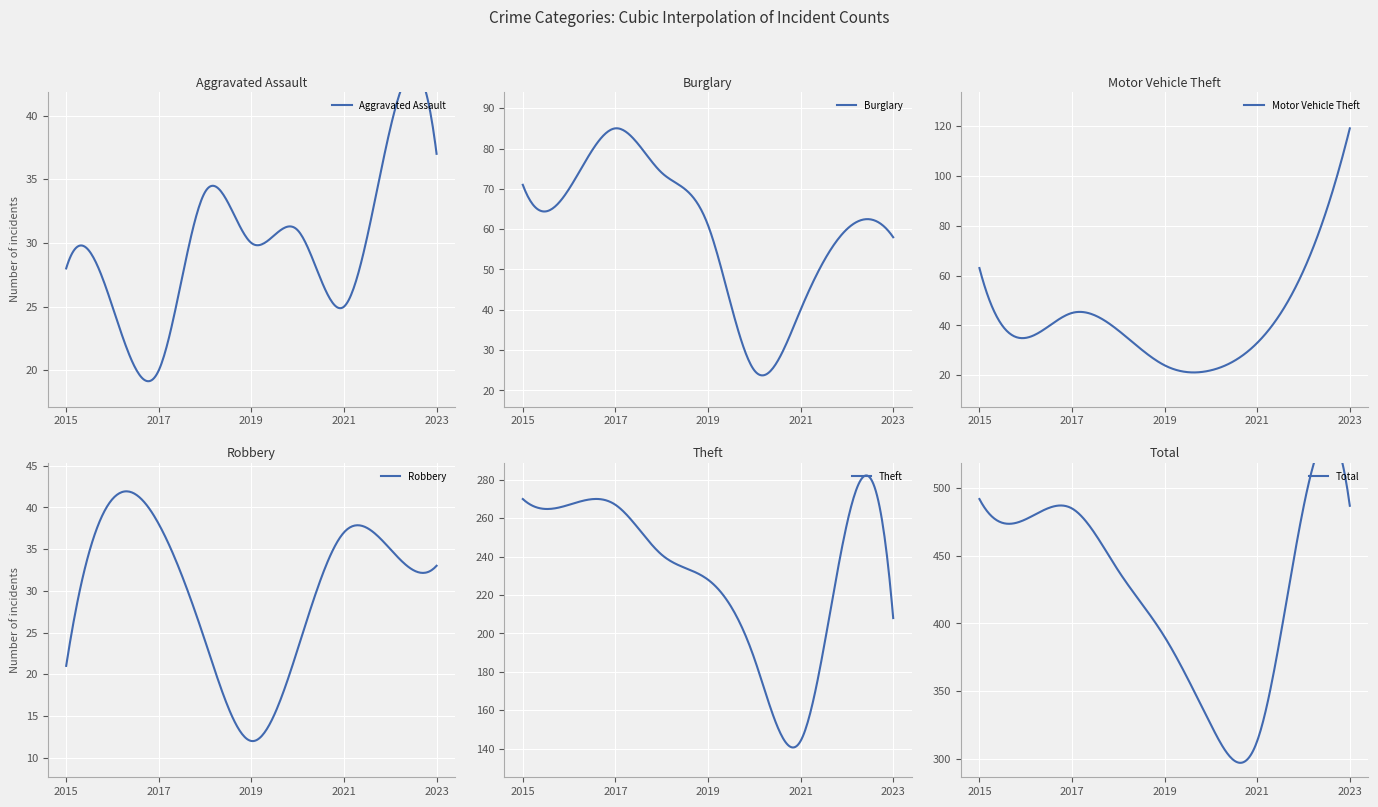

At which category does Robbery reach its first local valley?

2019